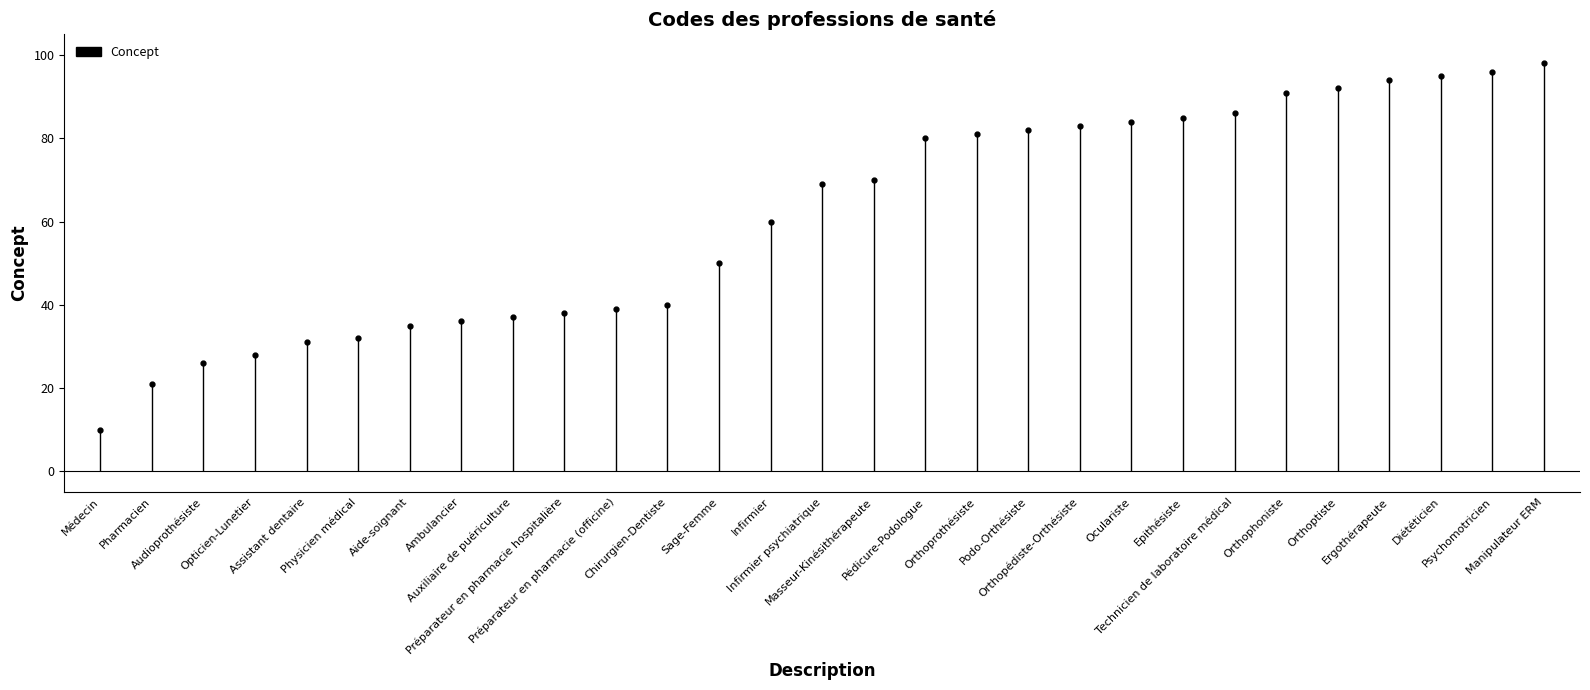

Which label corresponds to the smallest value in the chart?

Médecin